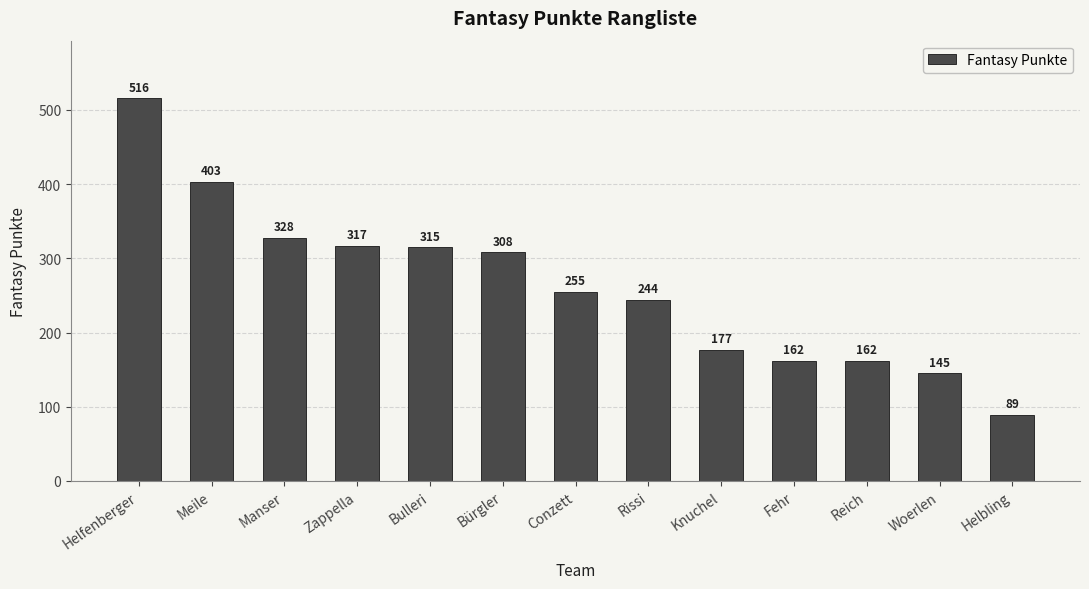

Does the chart contain any negative values?

No